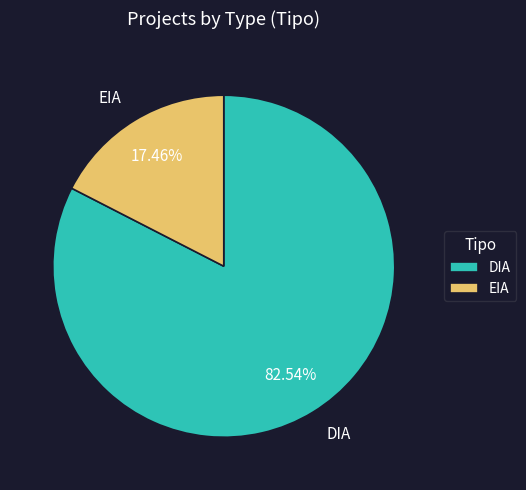

True or false: DIA accounts for 83% of the total.

True